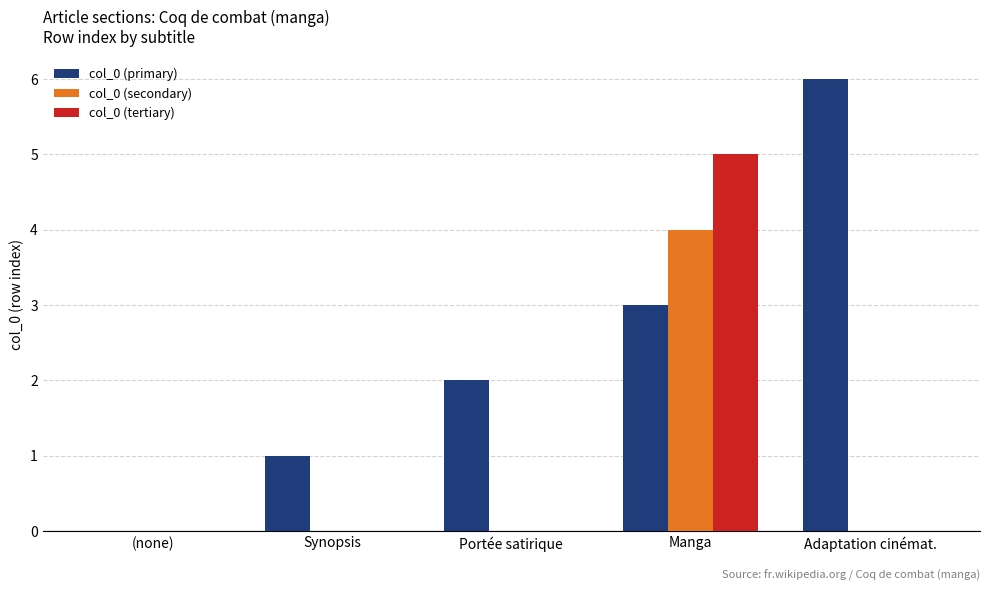

True or false: col_0 (primary) has a value of 1 at Synopsis.

True